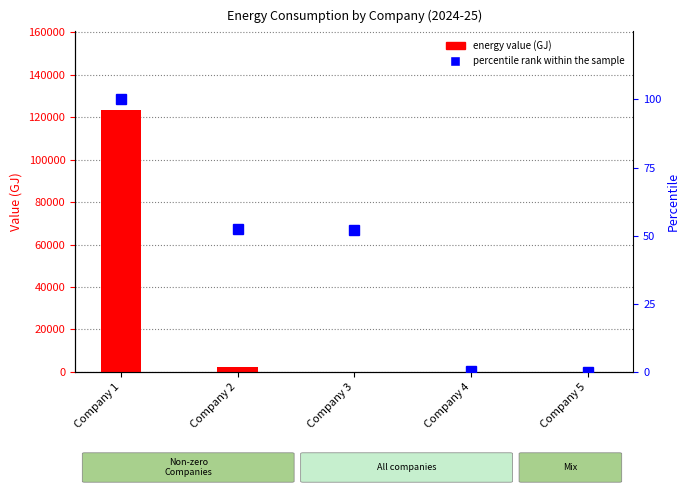

Where does the percentile rank within the sample series first go above 52?

Company 1